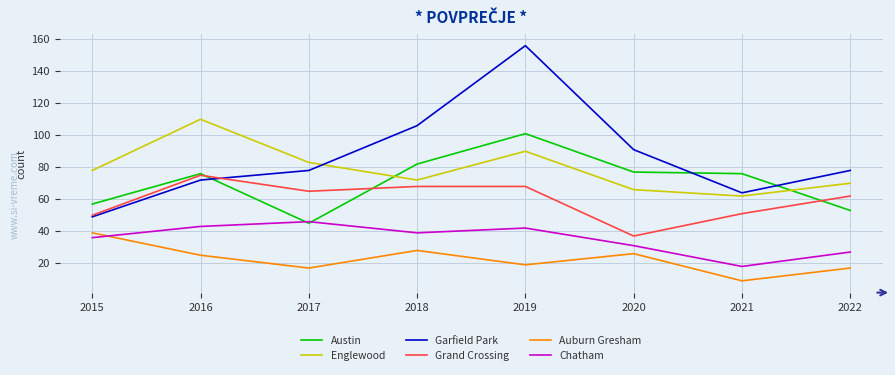

Rank the series at 2022 from lowest to highest value.

Auburn Gresham, Chatham, Austin, Grand Crossing, Englewood, Garfield Park